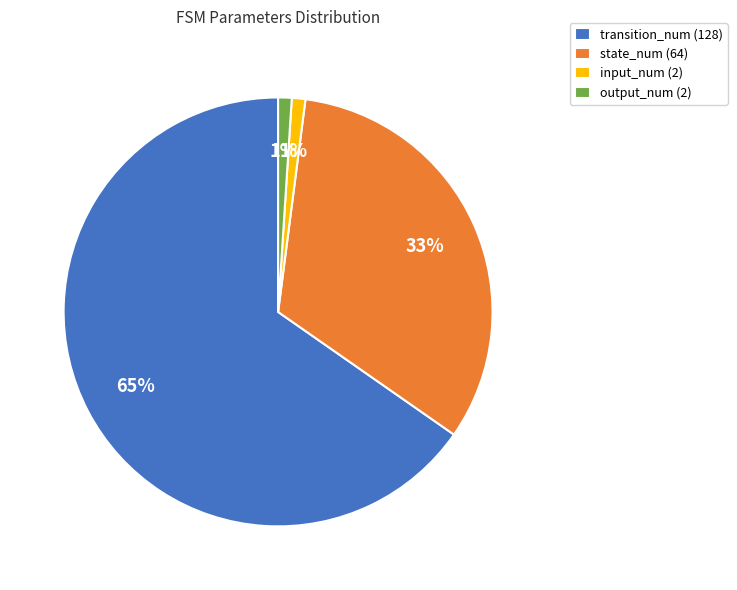

Do output_num (2) and transition_num (128) together represent more than half of the pie?

Yes